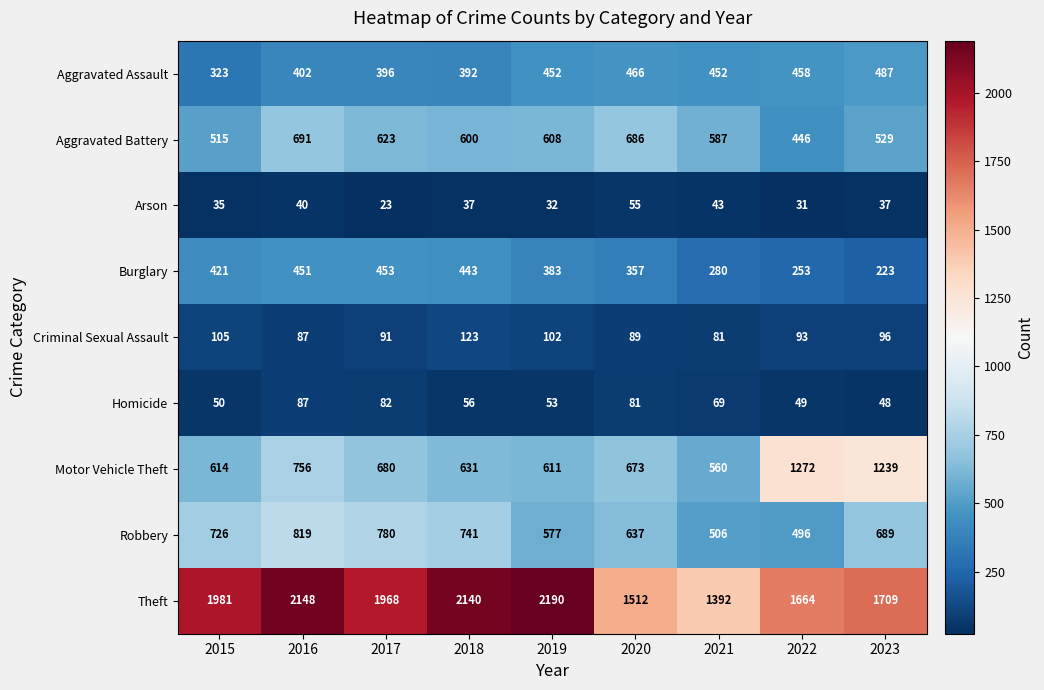

Rank the series at 2019 from highest to lowest value.

Theft, Motor Vehicle Theft, Aggravated Battery, Robbery, Aggravated Assault, Burglary, Criminal Sexual Assault, Homicide, Arson